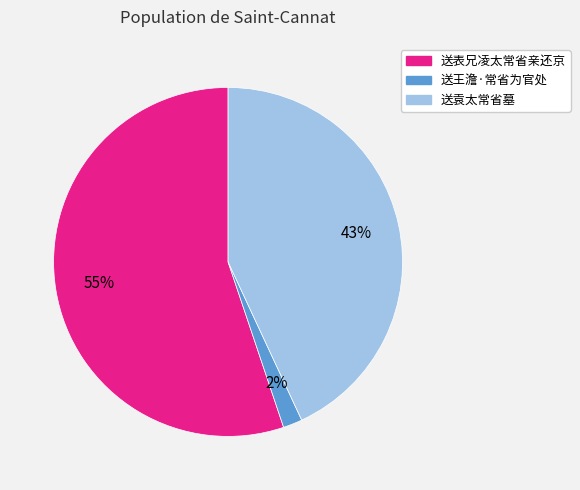

Which slice is the smallest?

送王澹·常省为官处